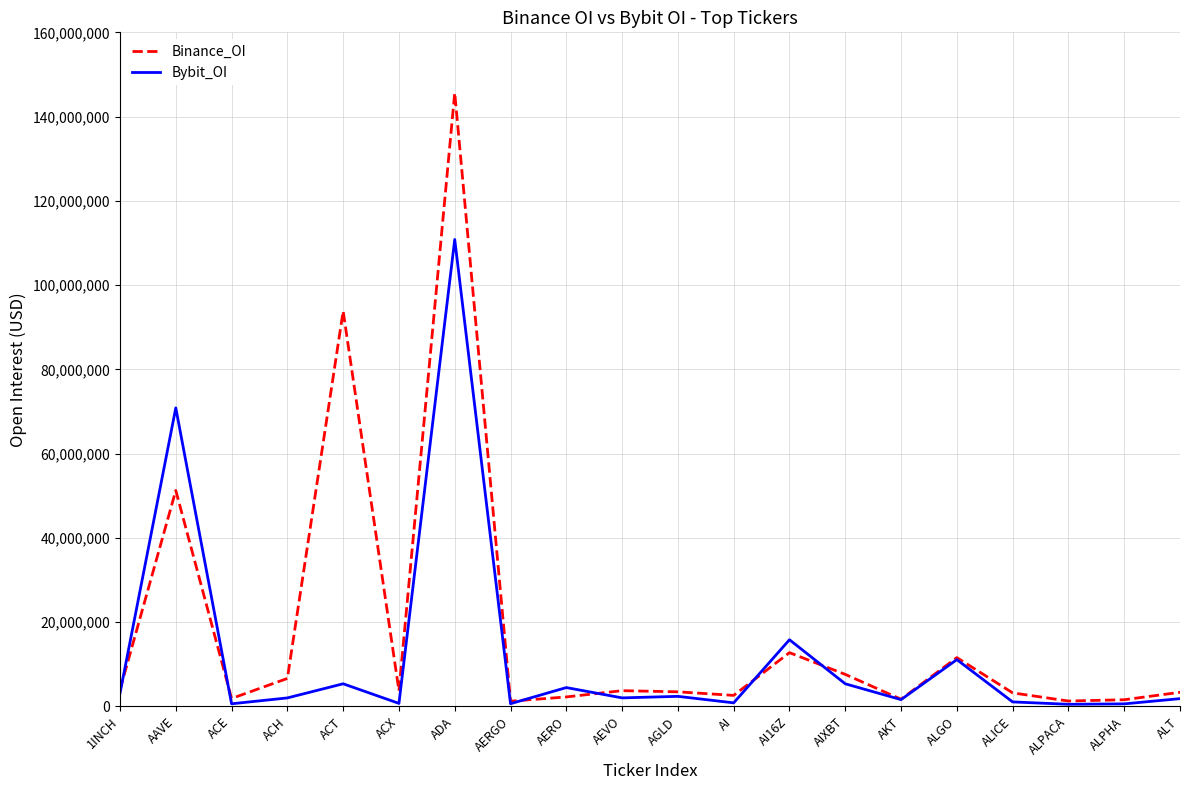

The Bybit_OI series shows 110828927 at ADA. True or false?

True